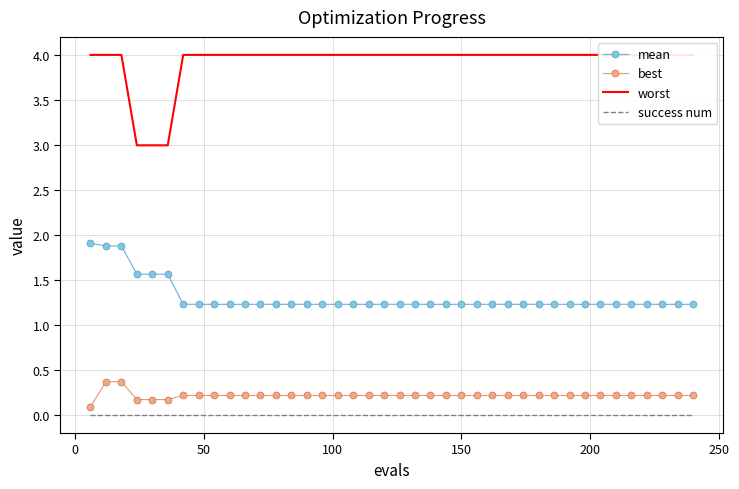

True or false: best and success num intersect in this chart.

False